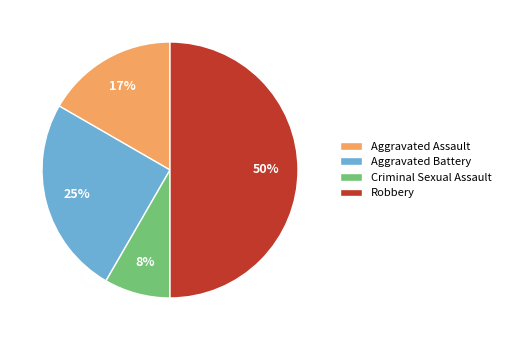

To the nearest percent, what is the difference between the largest and smallest slice percentages?

42%